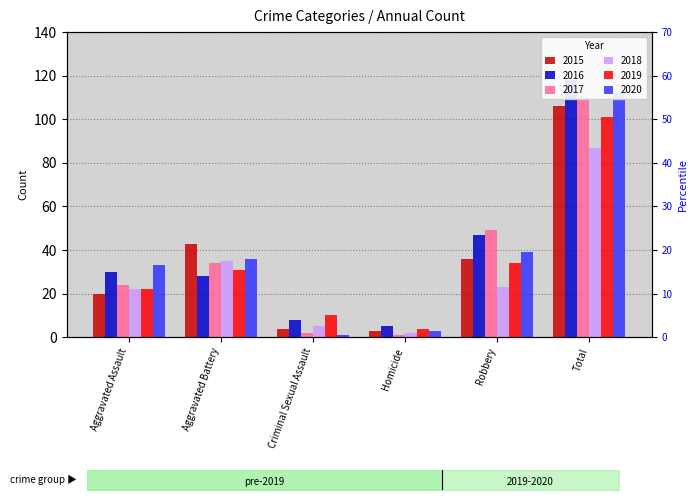

How many groups of bars are there?

6